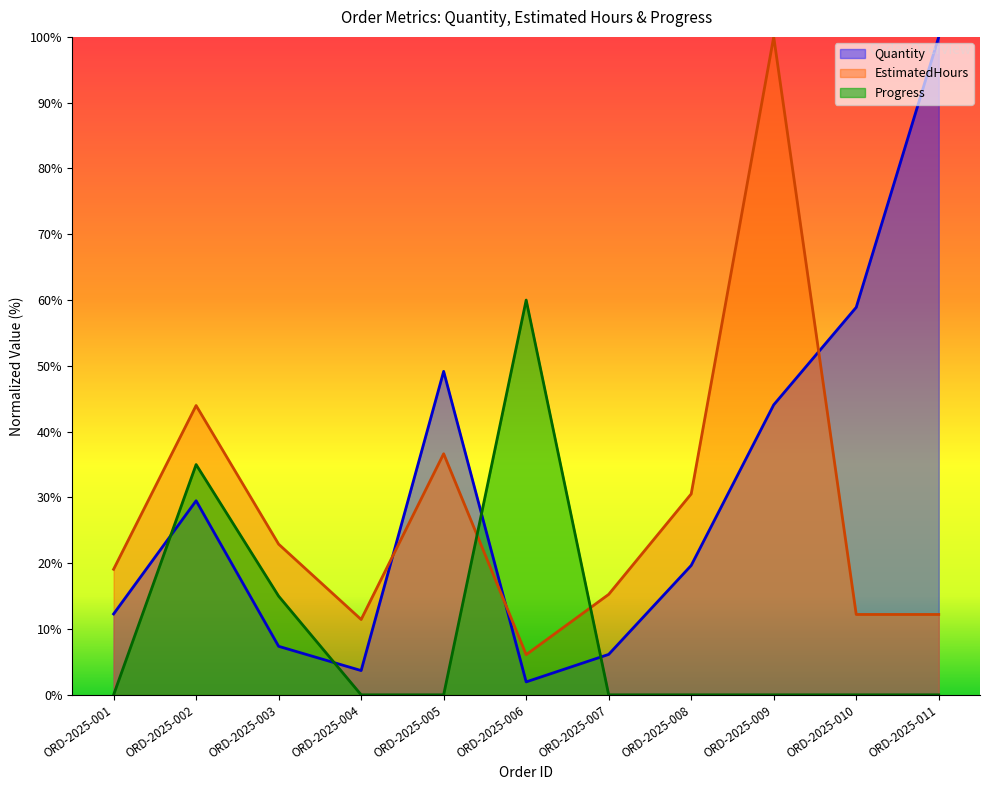

Rank the series at ORD-2025-003 from lowest to highest value.

Quantity, Progress, EstimatedHours